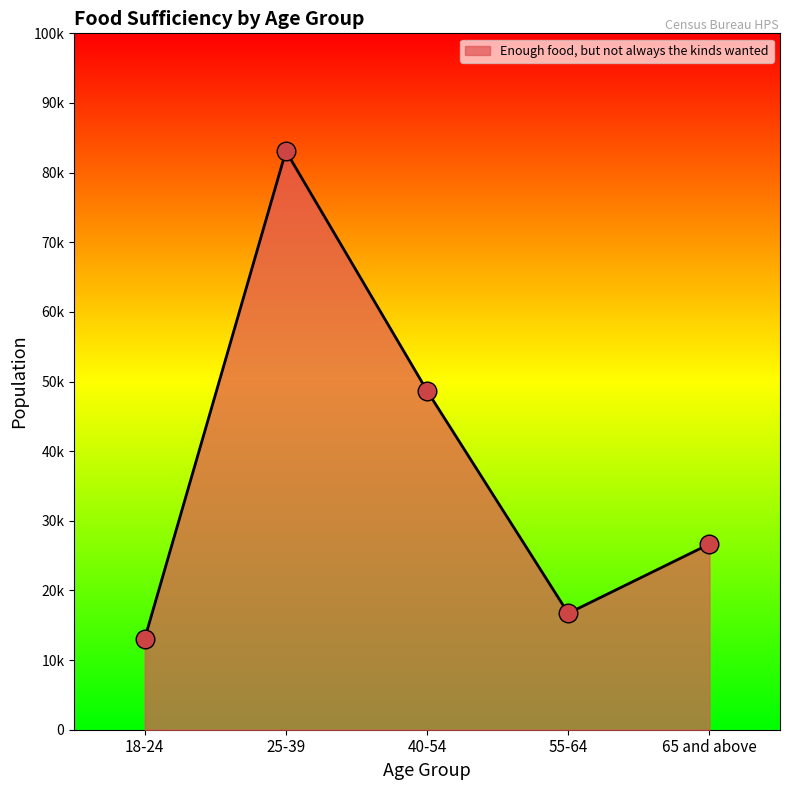

Is this an area chart (filled region under the line)?

Yes